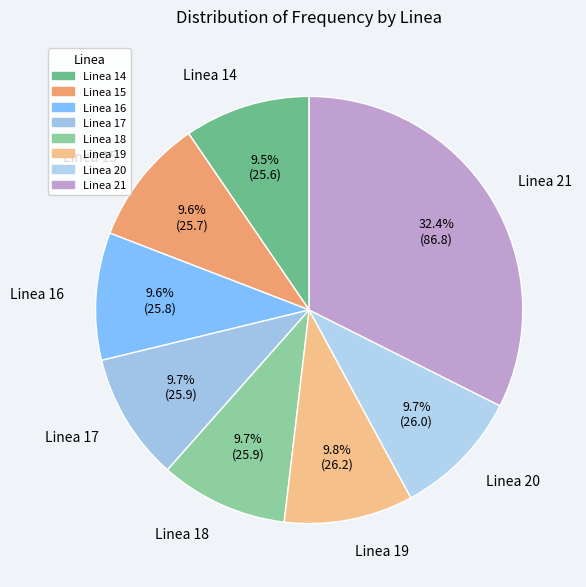

To the nearest percent, what percentage of the pie is Linea 17?

10%